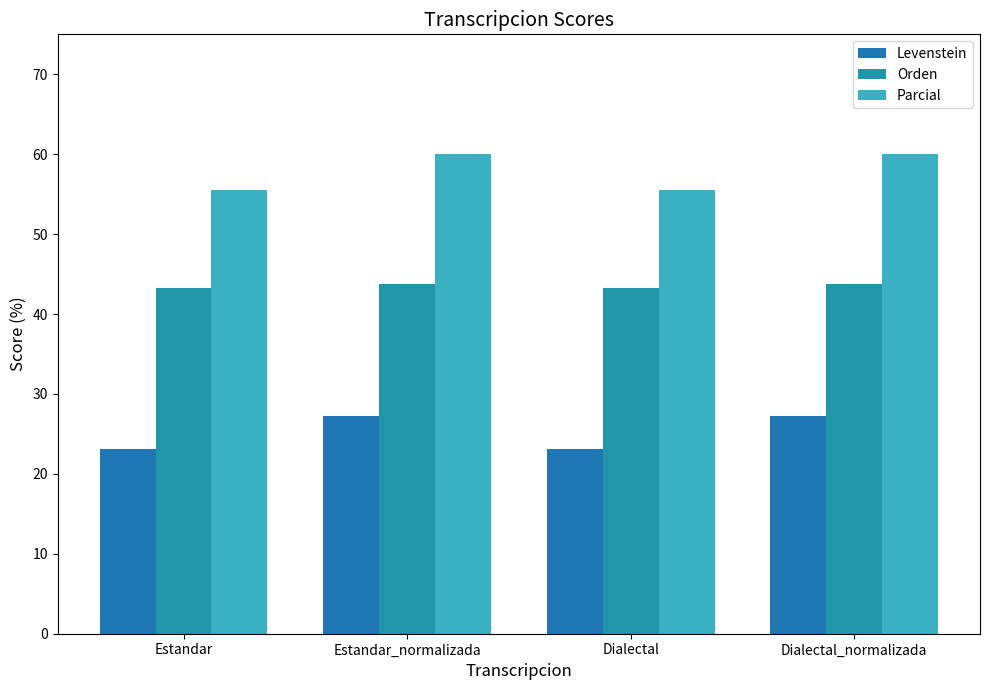

What is the difference between the maximum and second lowest values in the Levenstein series?

4.1